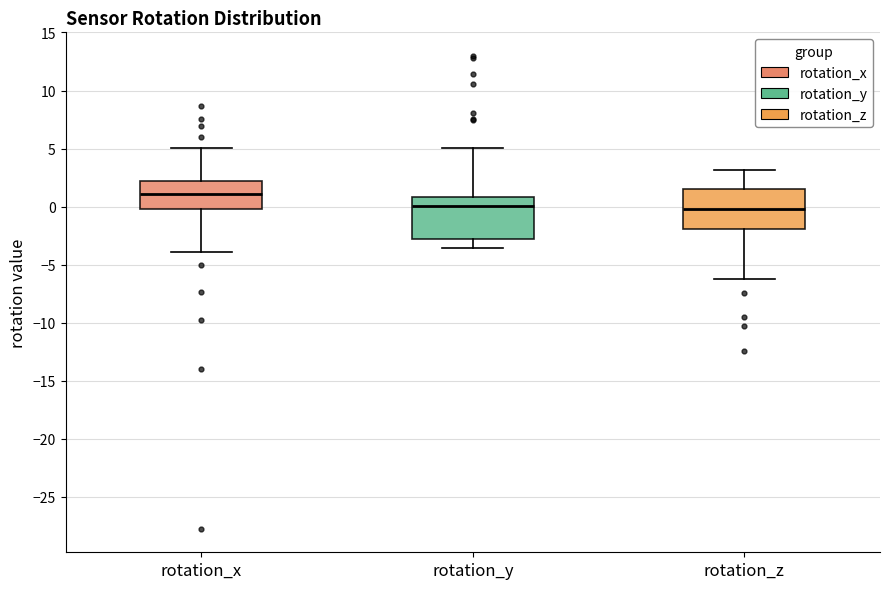

Where is the upper edge of the box for rotation_z on the y-axis? The values are not printed on the chart, so give them approximately, as read against the axis.

1.5